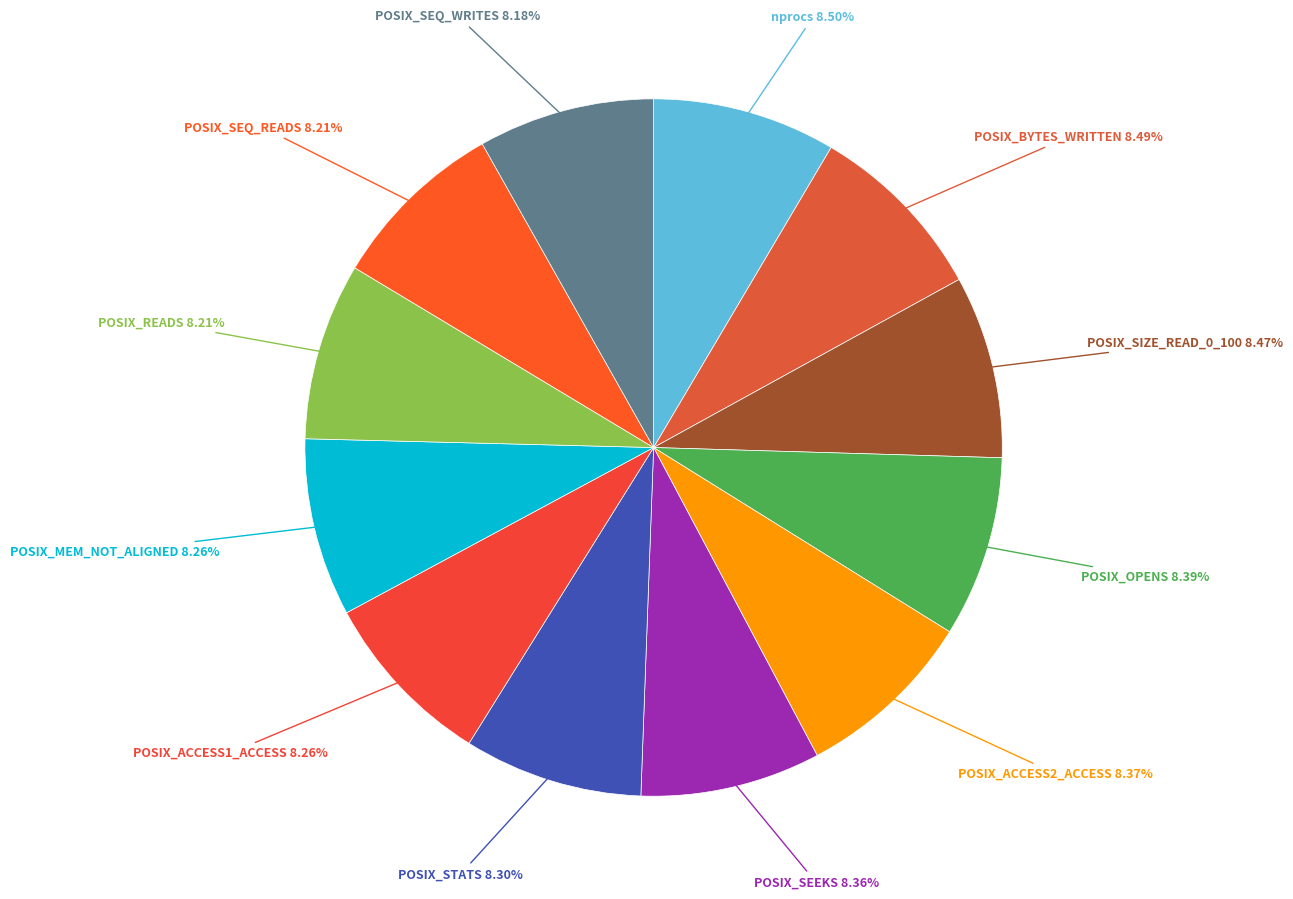

How many slices are in this pie chart?

12